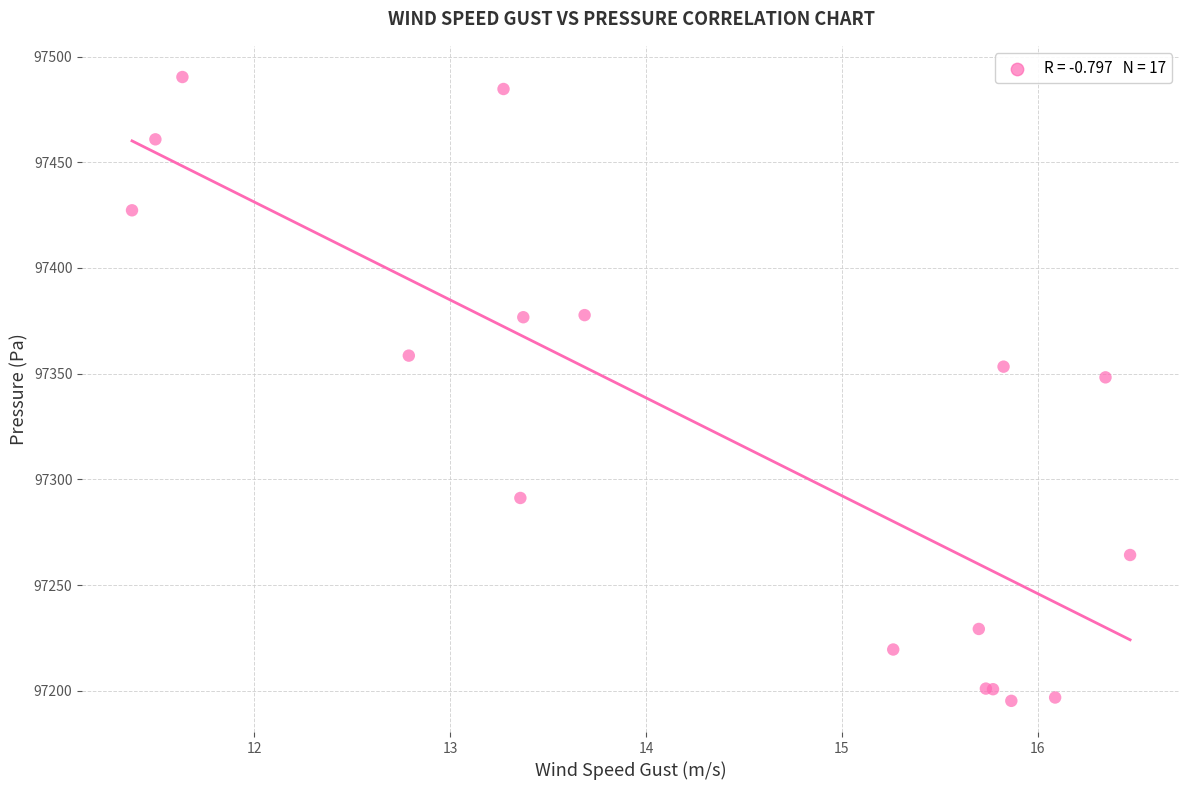

What Y value in the scatter plot is closest to 97342?

97348.3